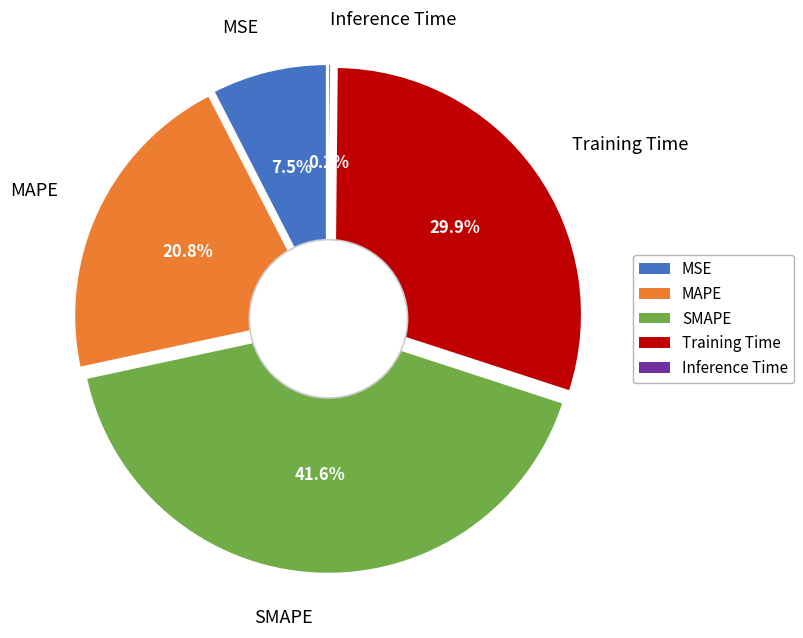

Count the number of slices in the pie.

5